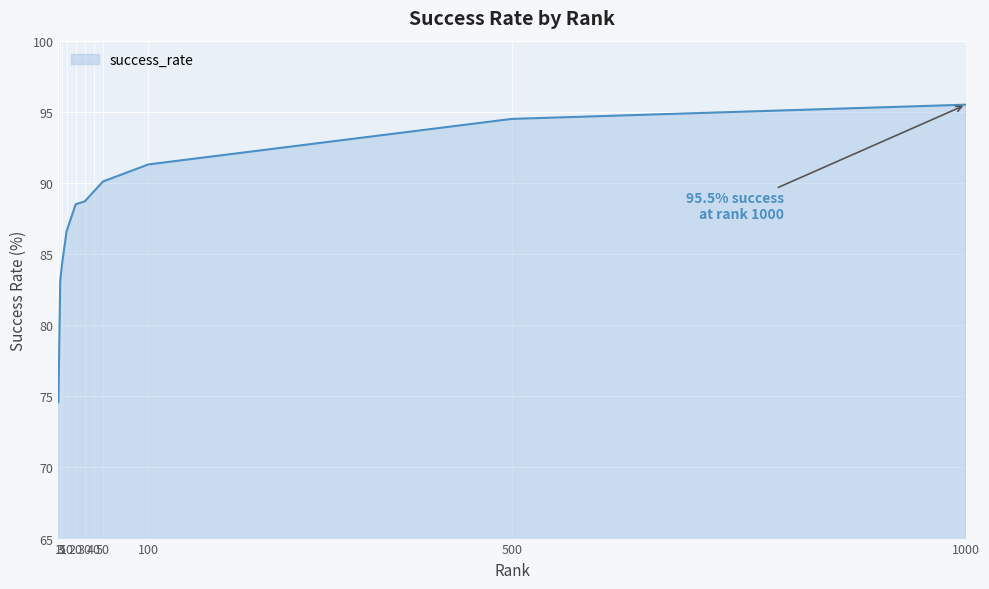

What is the difference between the second highest and minimum values?

19.9